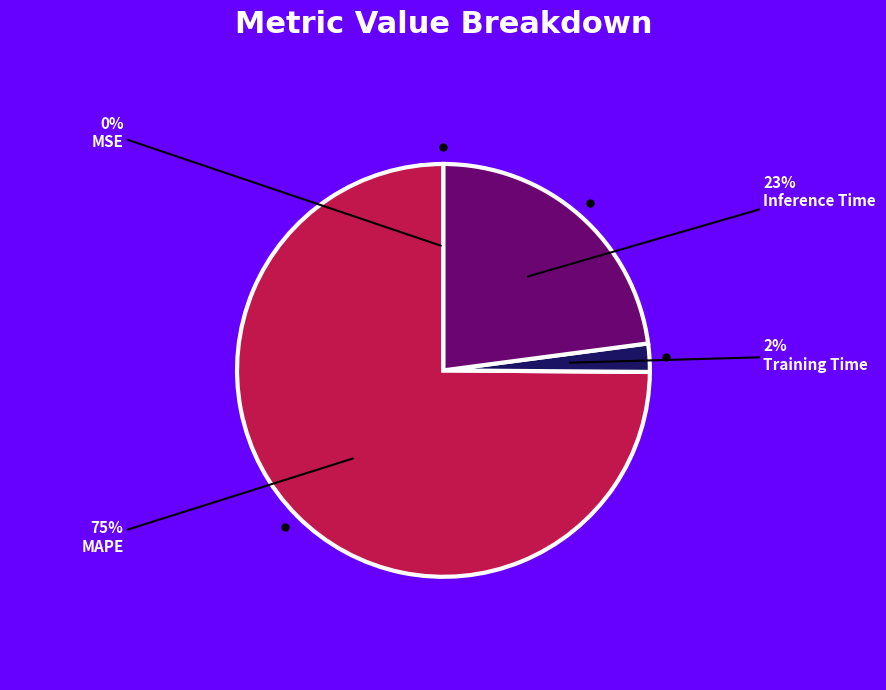

To the nearest percent, what is the difference between the largest and smallest slice percentages?

75%